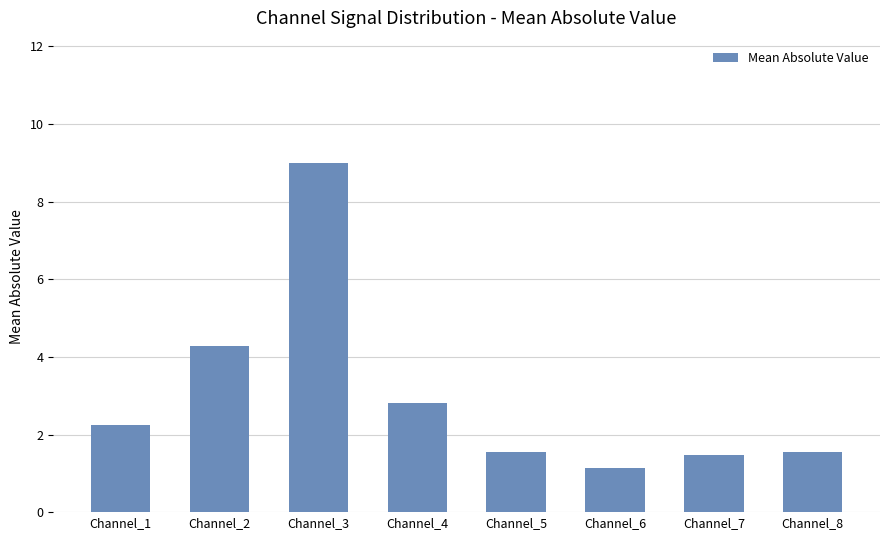

The value at Channel_6 is 0.3. True or false?

False